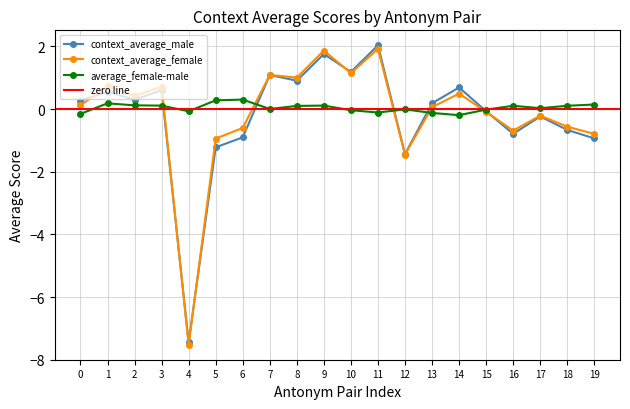

What is the value of the context_average_female point at the 14th from the left?

0.1